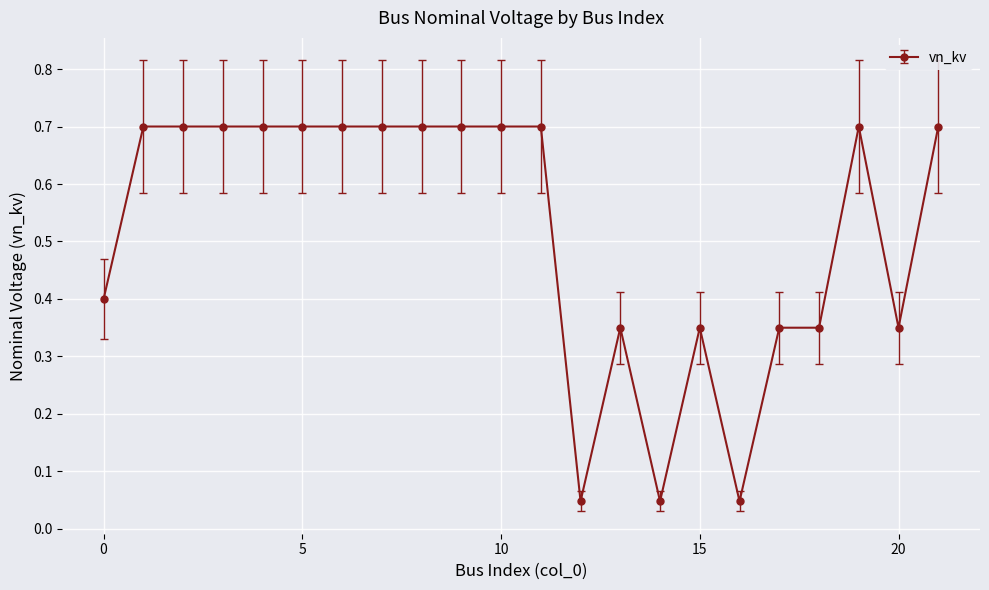

What is the average value?

0.5